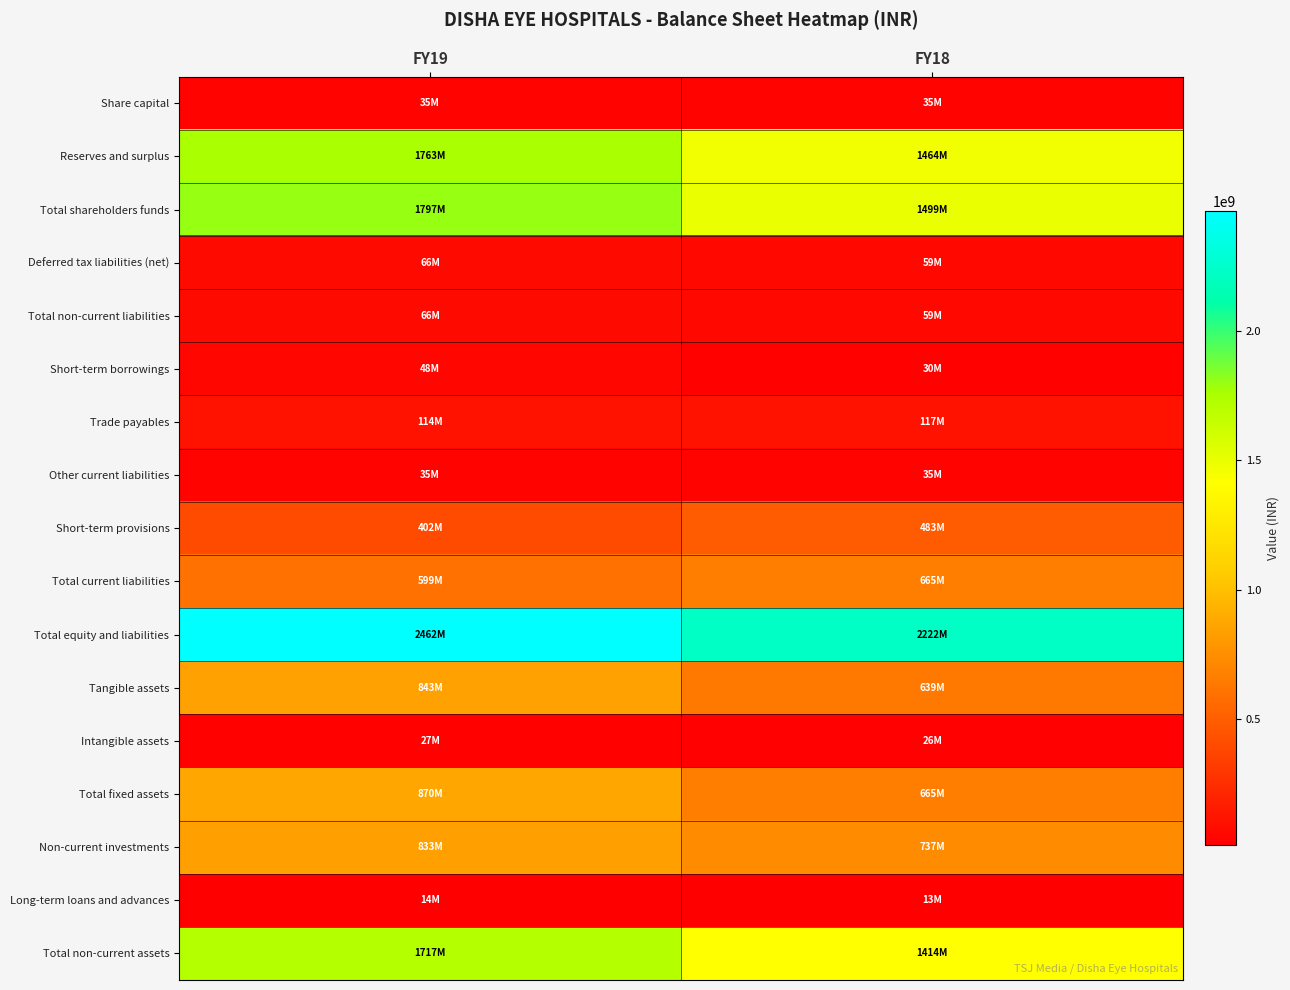

What is the minimum value shown in the chart?

12538410